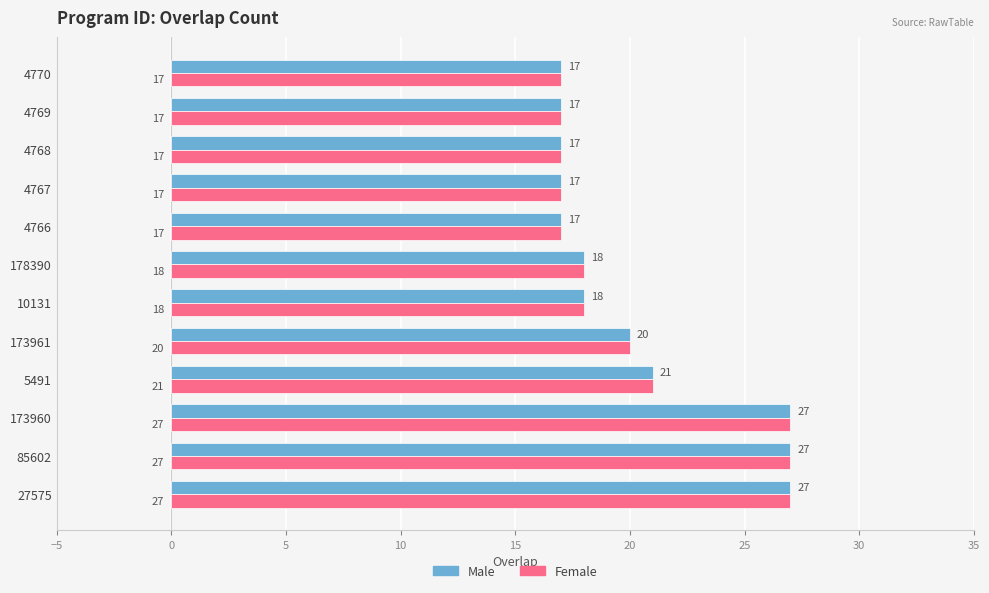

What is the total value across all series at 10131?

36